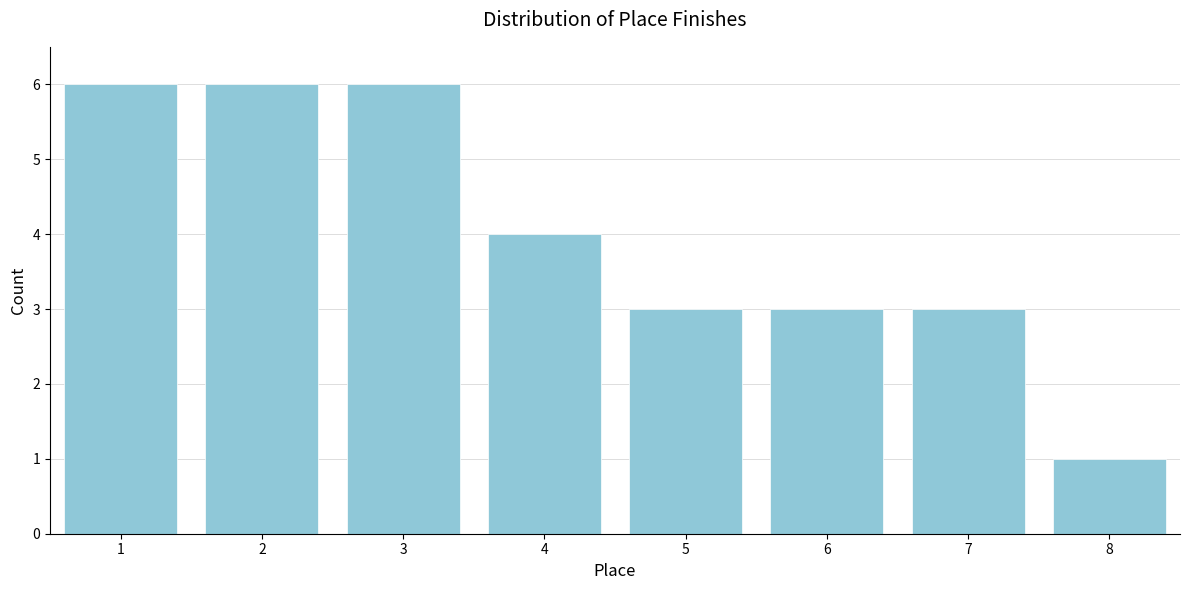

Reading left to right, extract all data points from this chart.

1=6	2=6	3=6	4=4	5=3	6=3	7=3	8=1